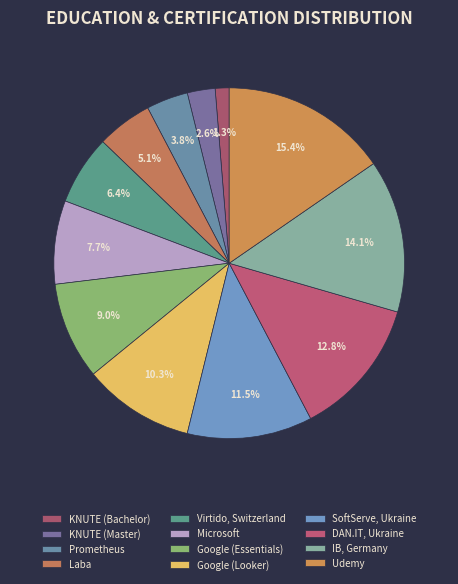

Count the number of slices in the pie.

12